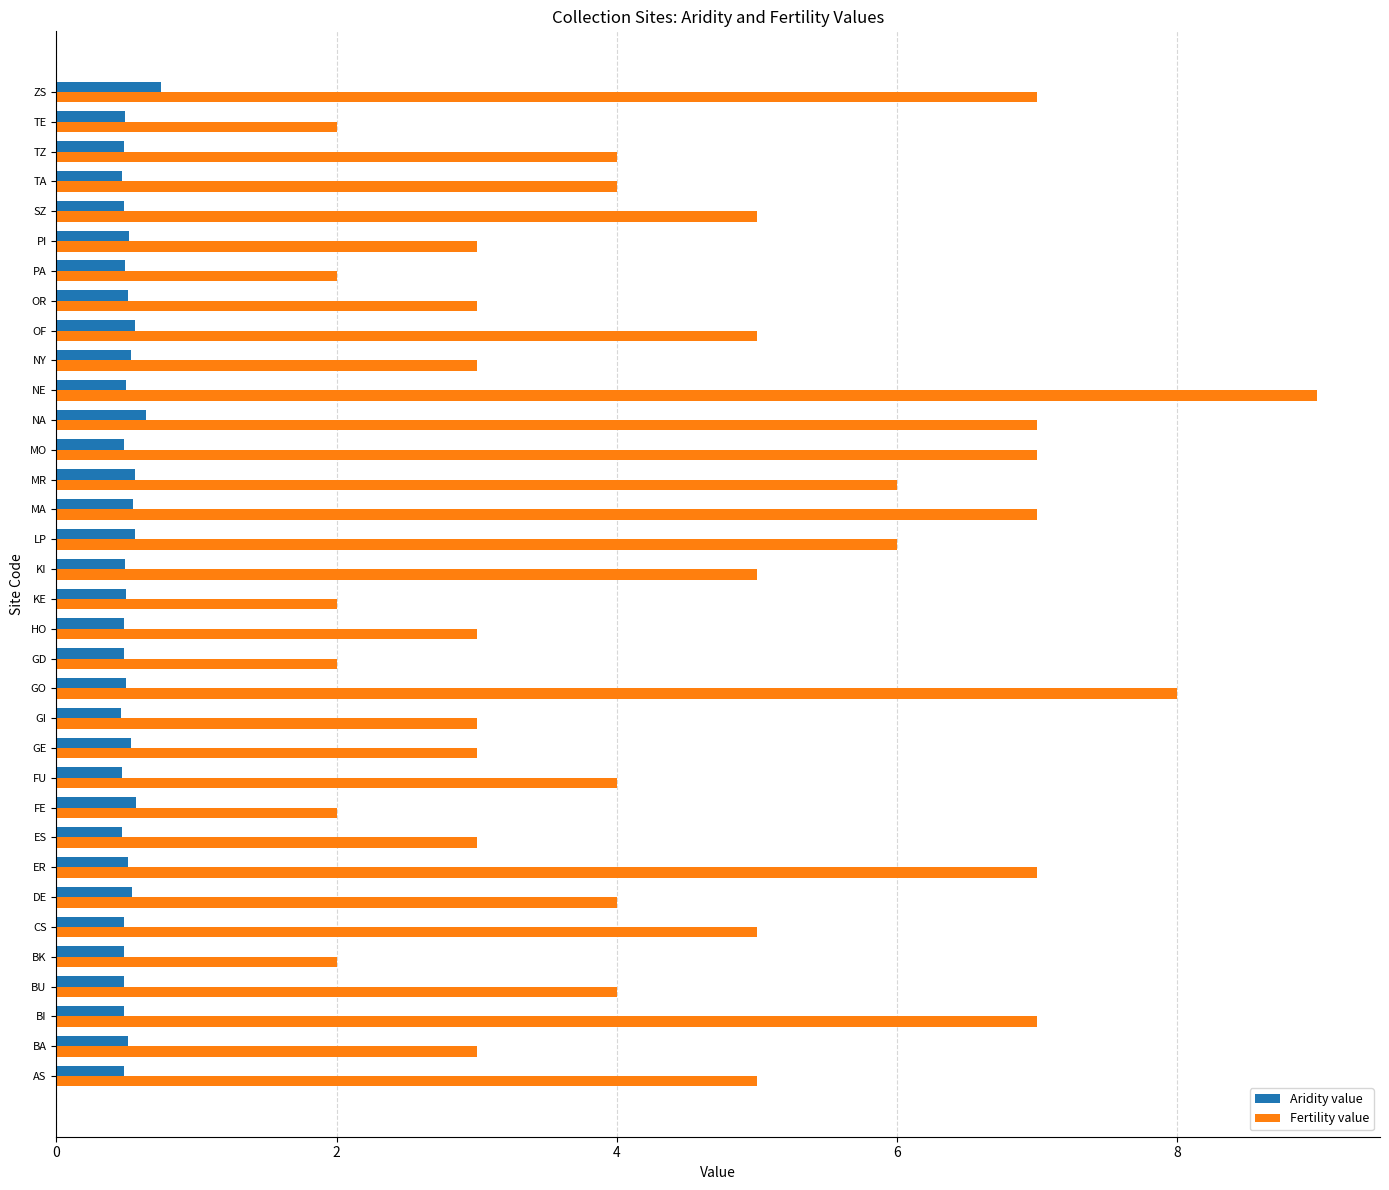

The value of Fertility value at NA is 7.0. True or false?

True